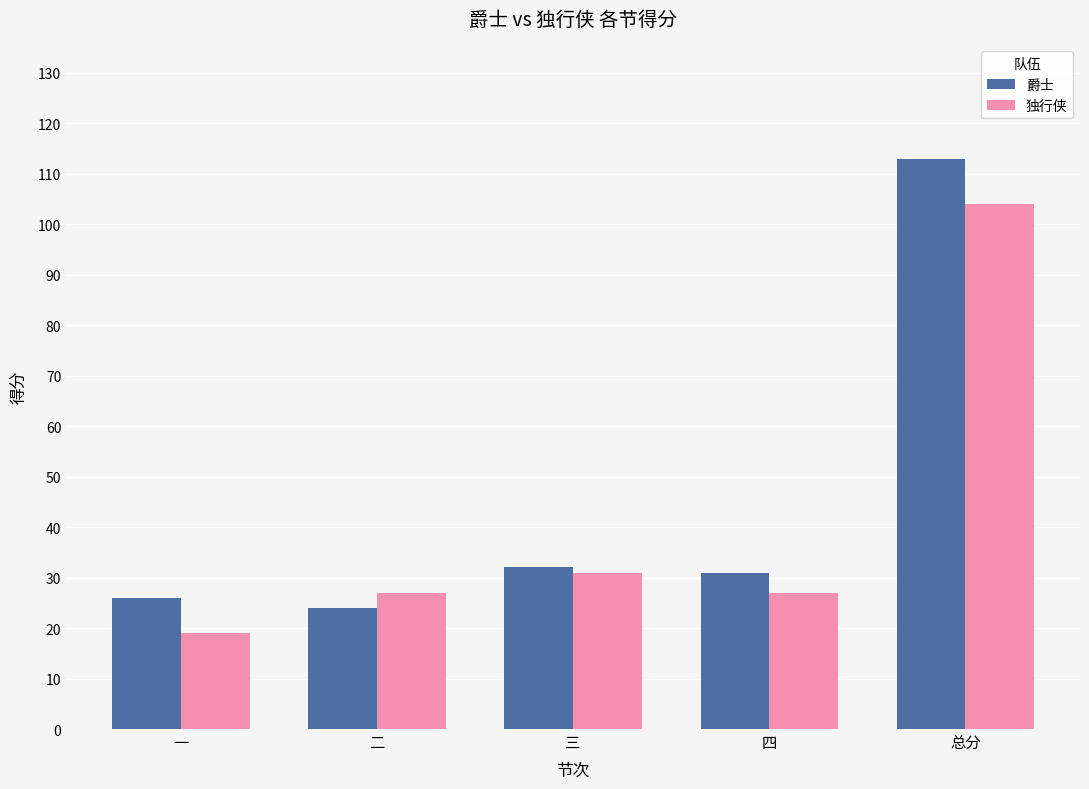

What is the maximum value for 爵士?

113